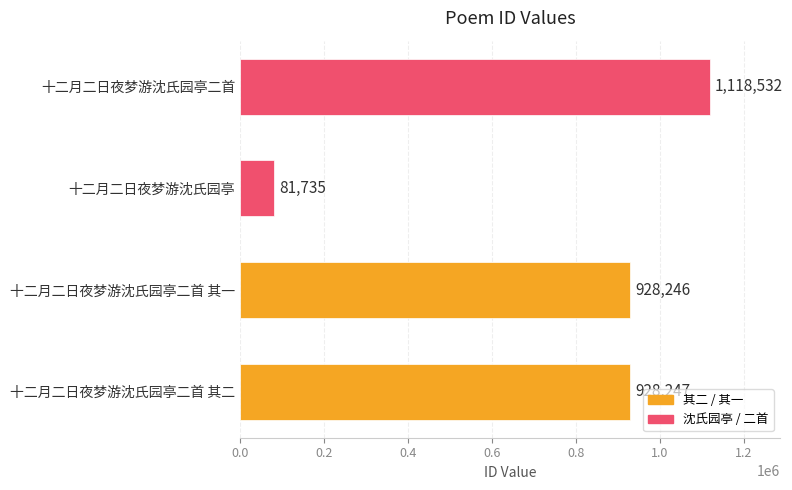

Between 十二月二日夜梦游沈氏园亭二首 and 十二月二日夜梦游沈氏园亭二首 其一, which is larger?

十二月二日夜梦游沈氏园亭二首